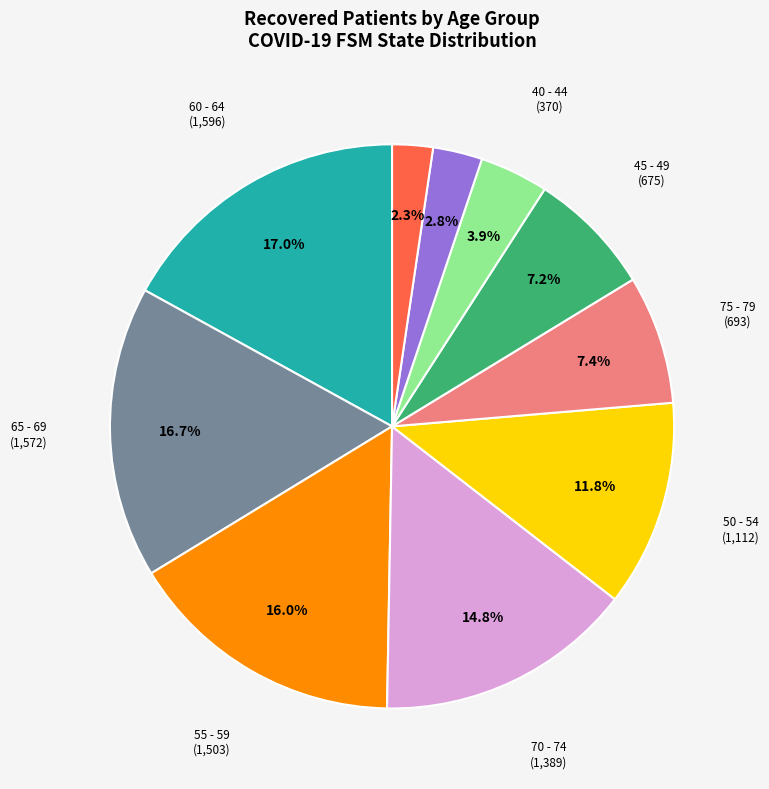

Does any single category account for the majority?

No